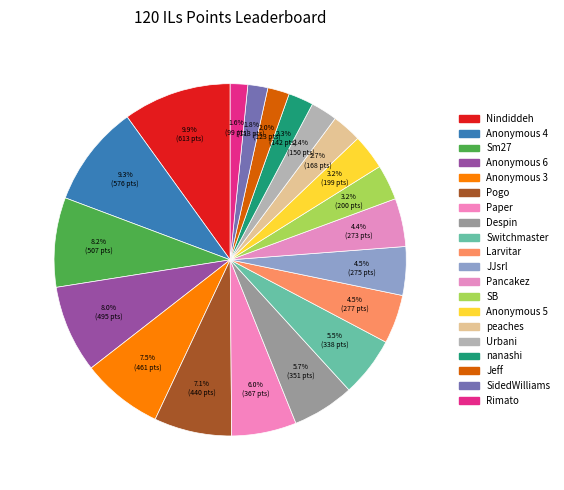

Which slice is the largest?

Nindiddeh